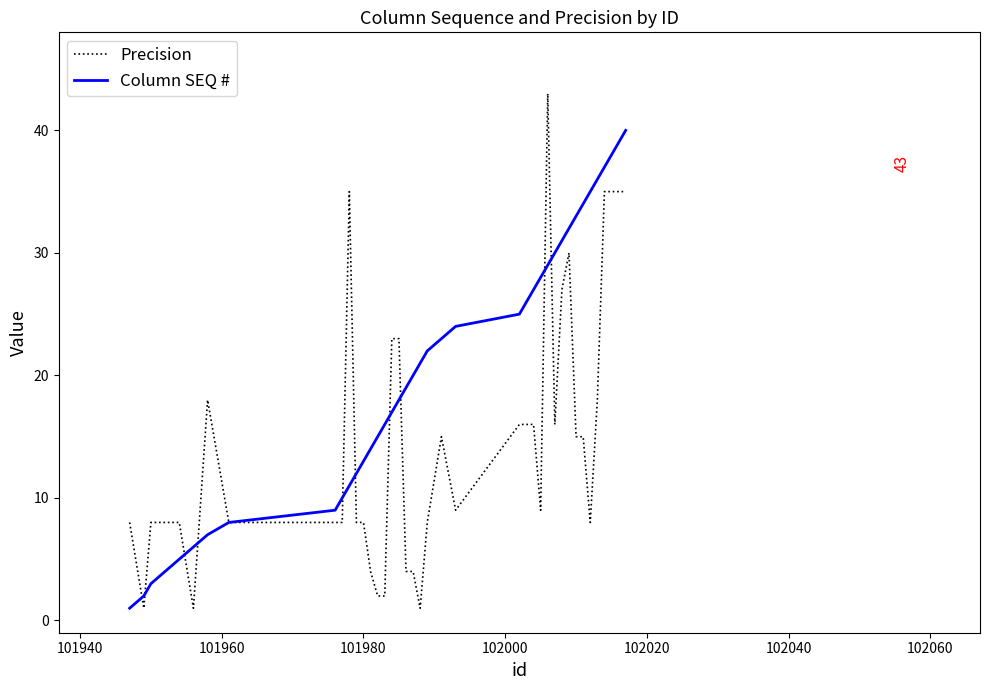

Rank the series by their average value, from highest to lowest.

Column SEQ #, Precision